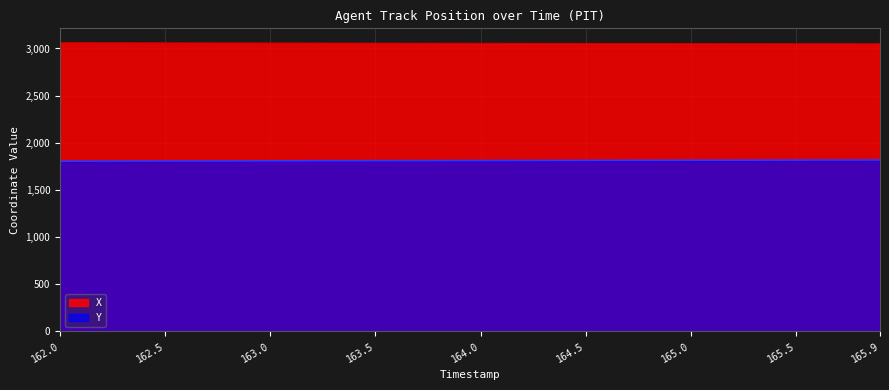

The value of Y at 164.5 is 1813.5. True or false?

True